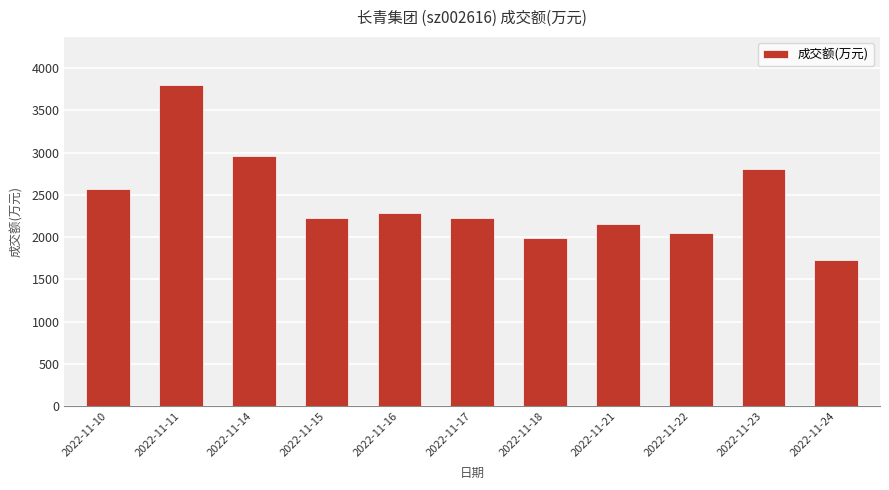

What is the sum of all values?

26796